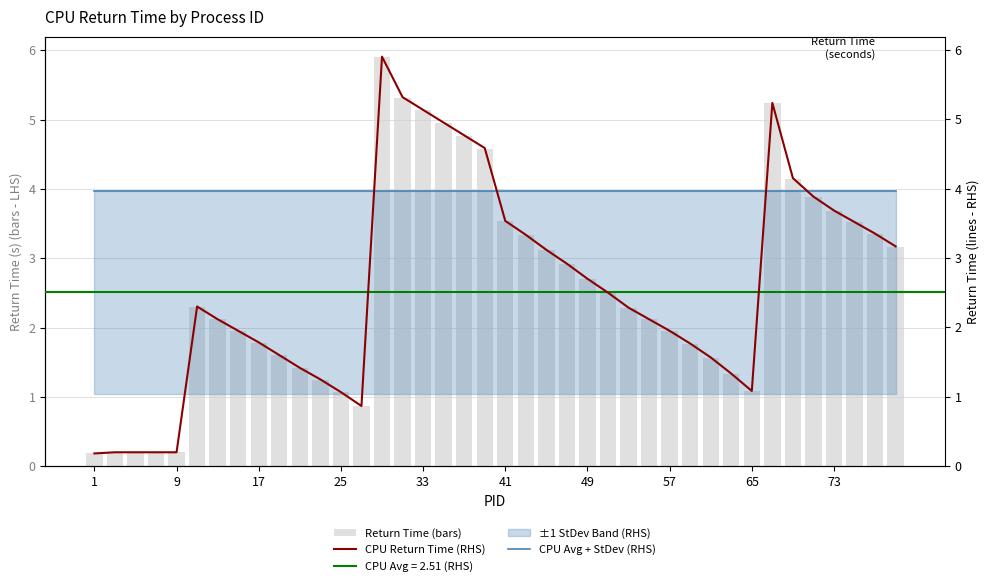

Is the value of Return Time (bars) at 57 greater than the value of CPU Return Time (RHS) at 14?

No